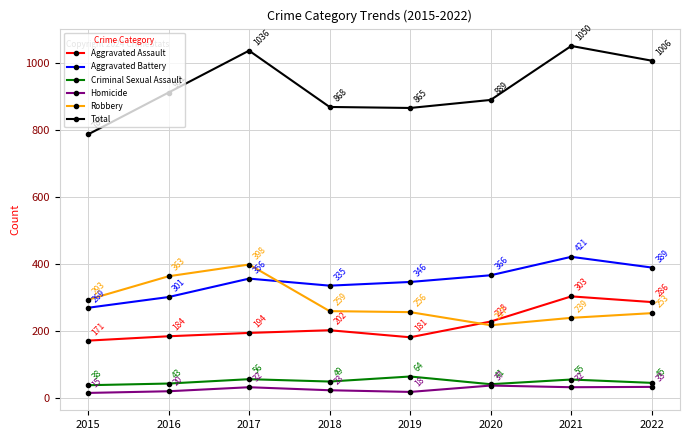

What are all the series names shown in the legend?

Aggravated Assault, Aggravated Battery, Criminal Sexual Assault, Homicide, Robbery, Total